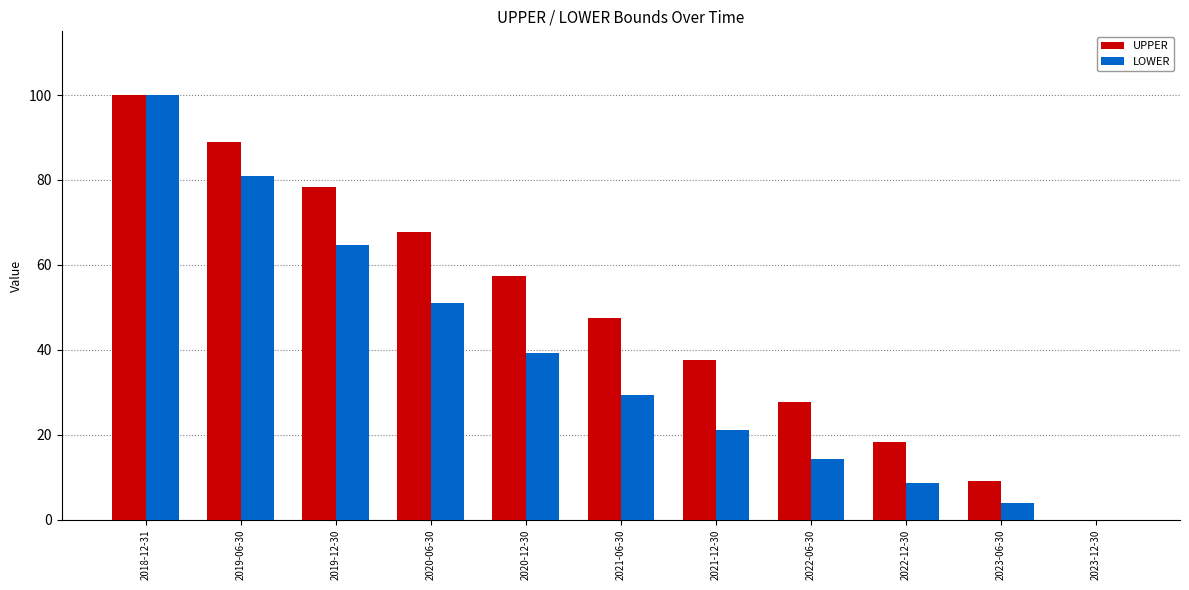

What is the sum of all UPPER values?

532.8